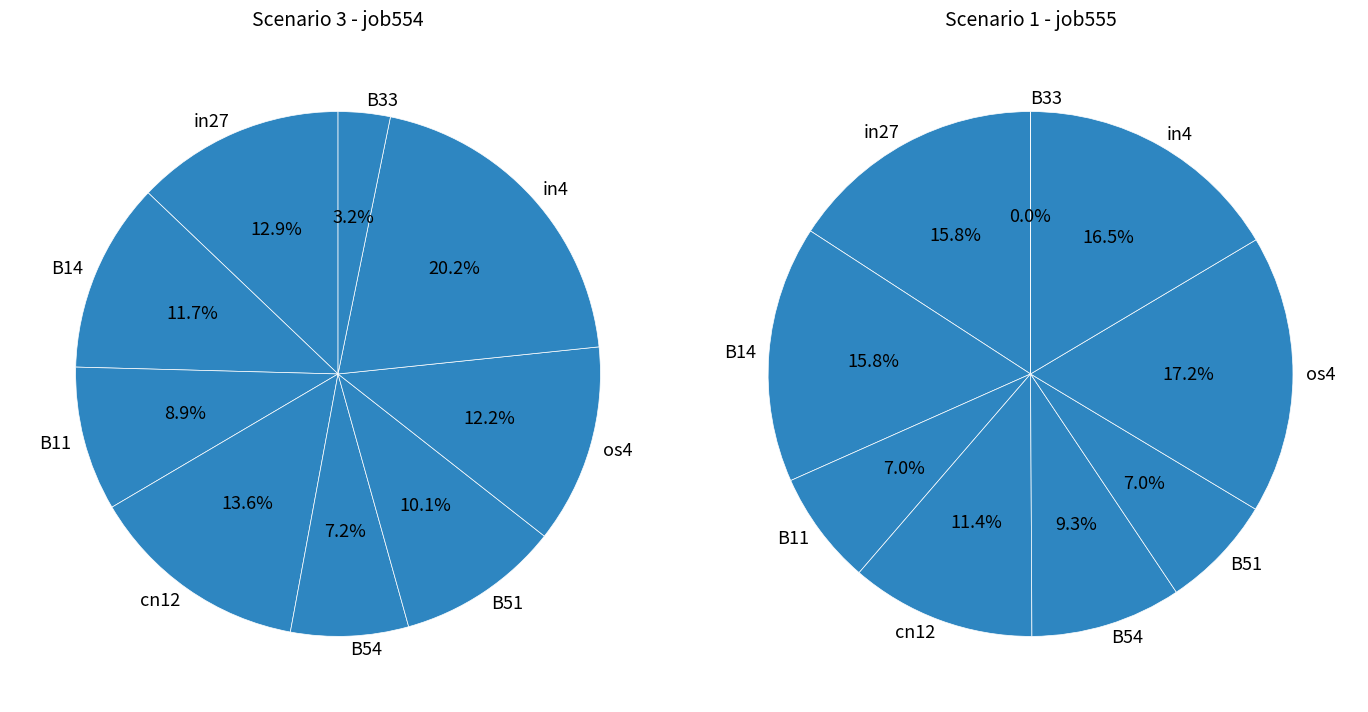

What portion of the pie excludes B11?

91.1%